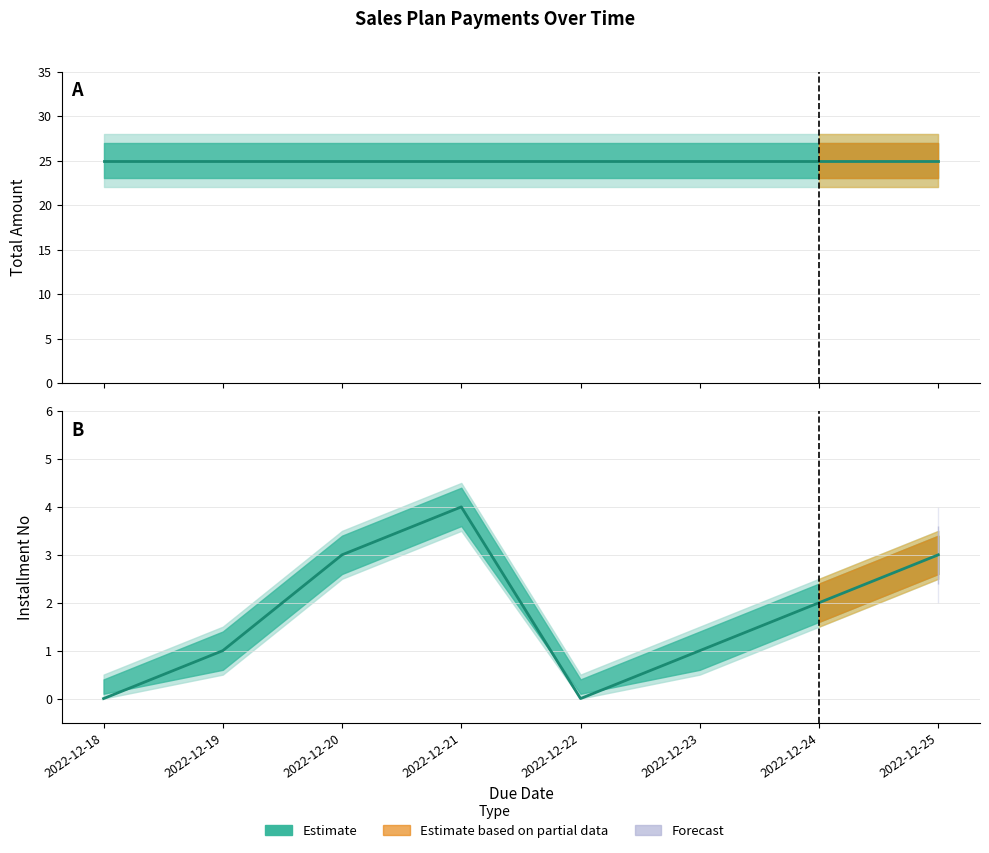

At which label is Total Amount closest to 25?

2022-12-18